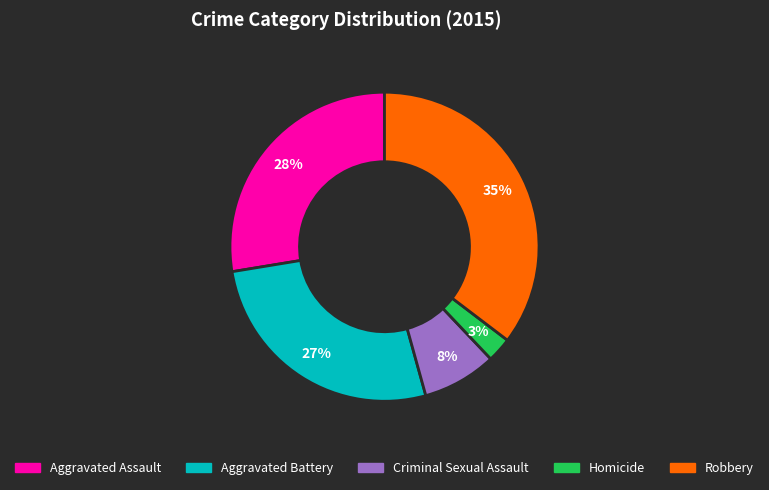

What percentage is the Criminal Sexual Assault slice, to the nearest percent?

8%